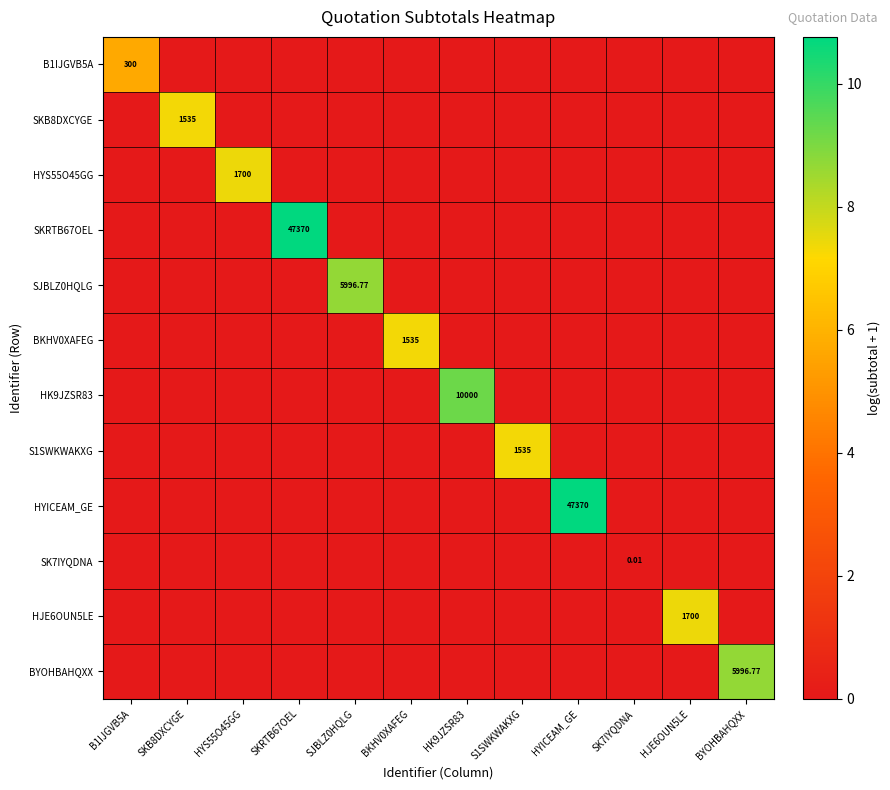

How many values in SK7IYQDNA are above zero?

1